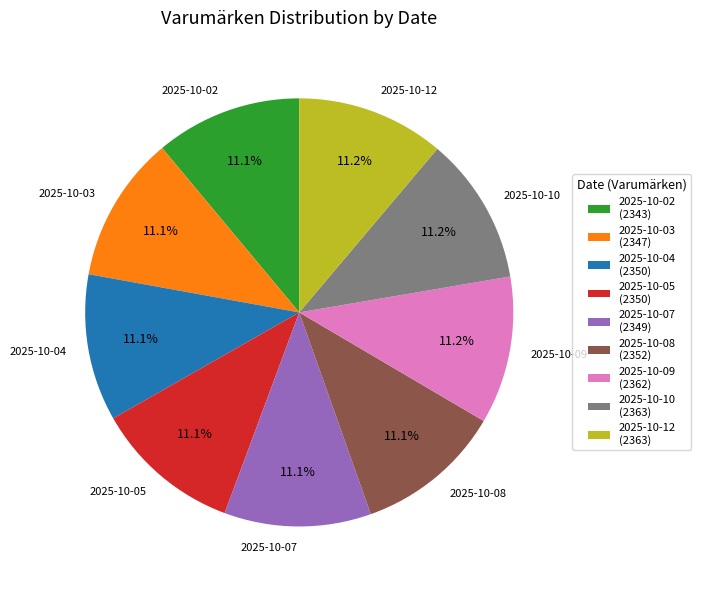

Is it true that 2025-10-05 is 22% of the pie?

False